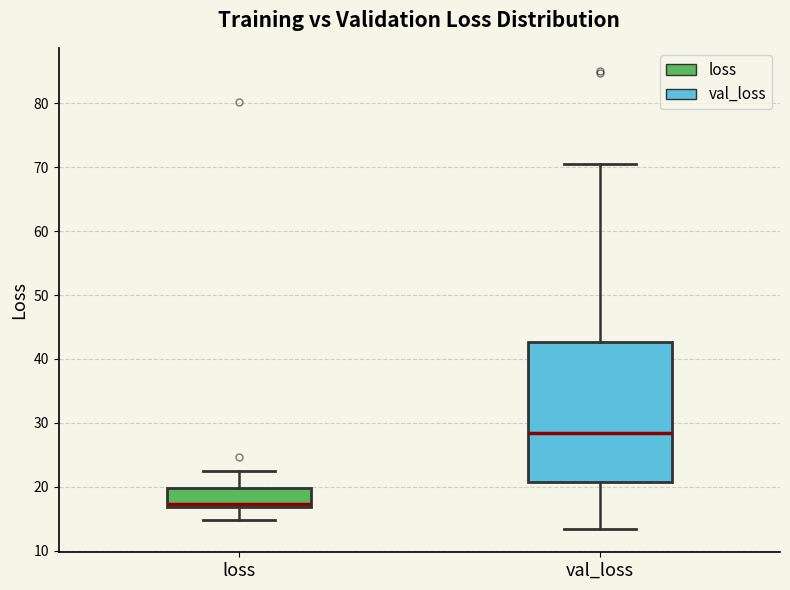

Where is the lower edge of the box for loss on the y-axis? The values are not printed on the chart, so give them approximately, as read against the axis.

17